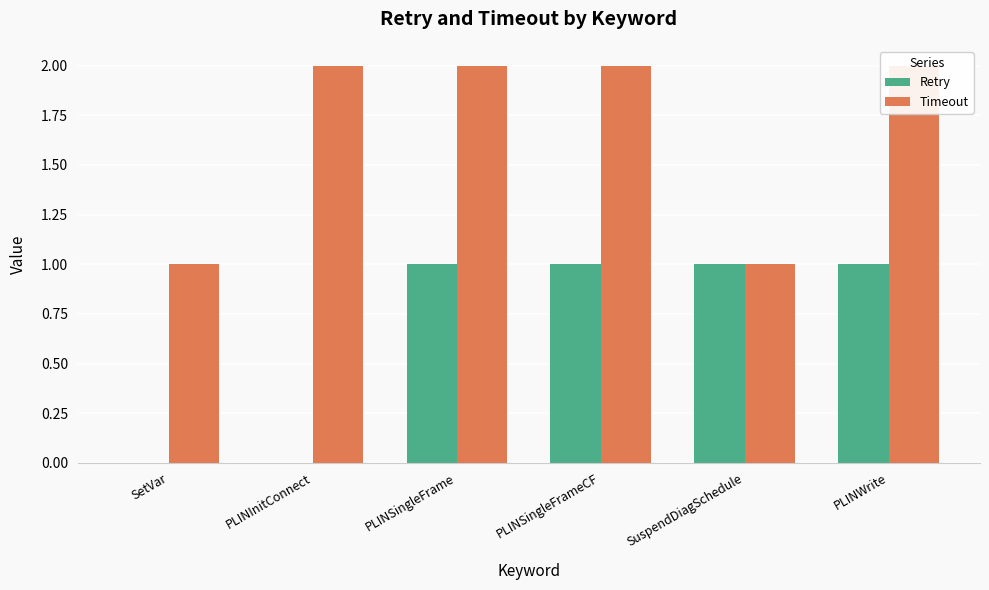

What is the spread (max minus min) of values at PLINSingleFrameCF?

1